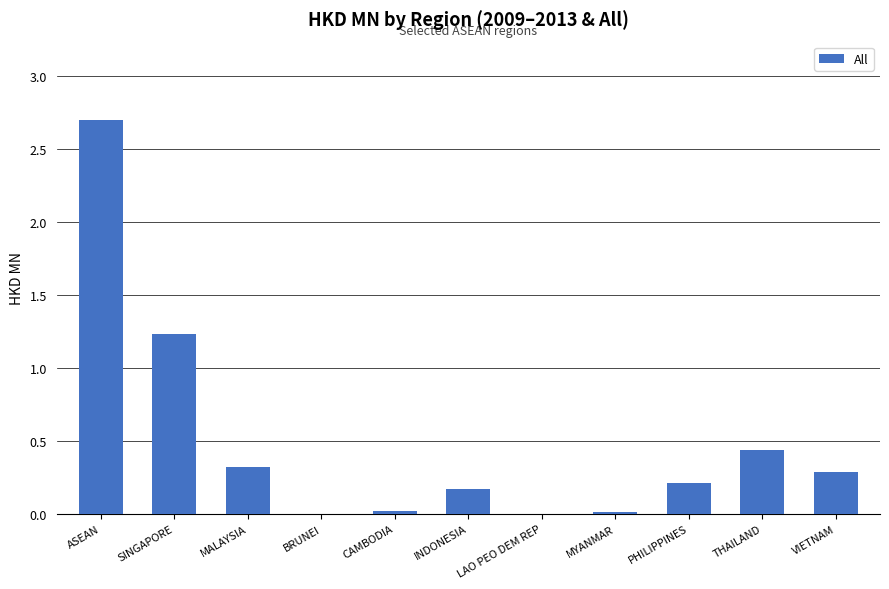

Which category has the highest value across all series?

ASEAN